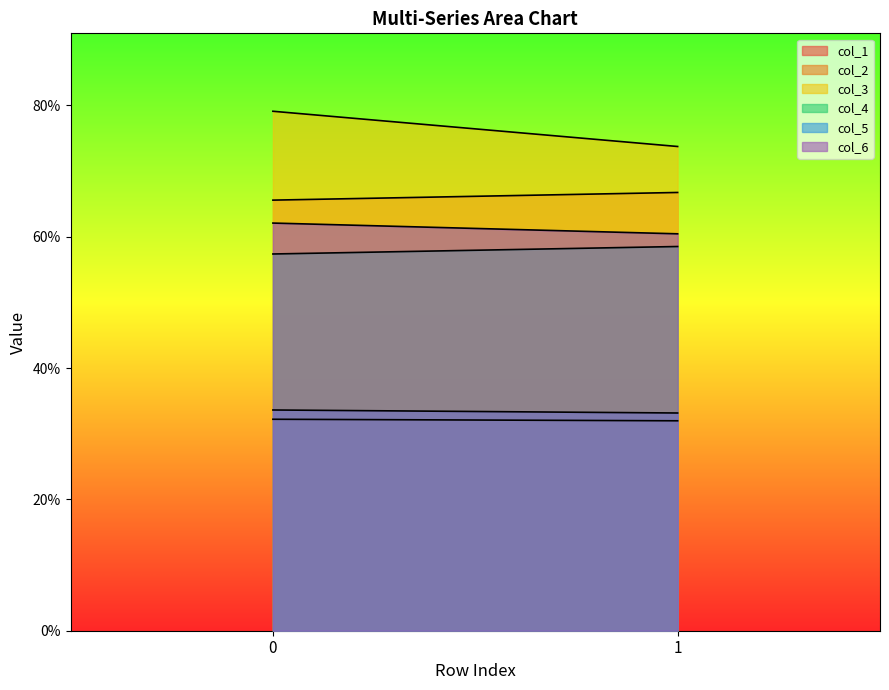

What is the total value across all series at 1?

324.5